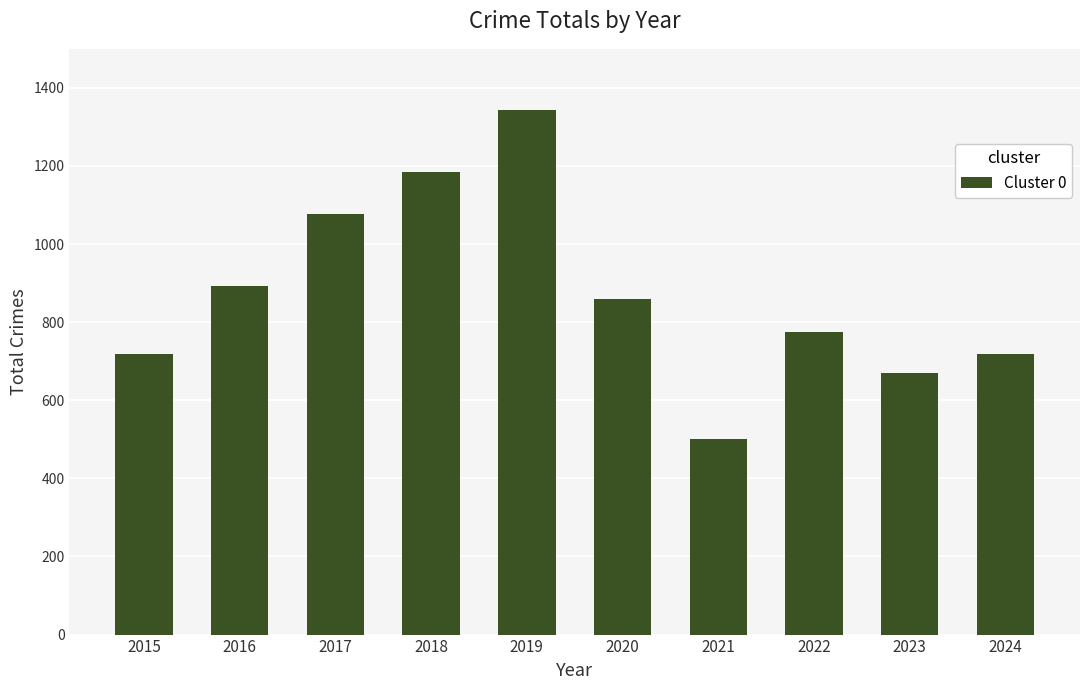

Which category has the highest value across all series?

2019